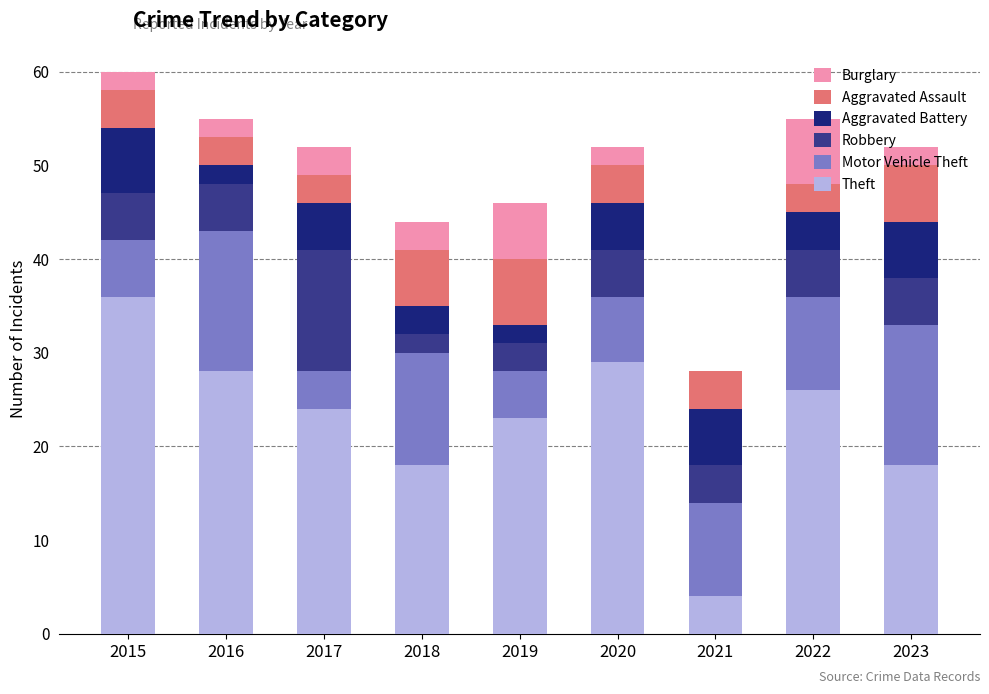

At which label does Theft reach its peak?

2015